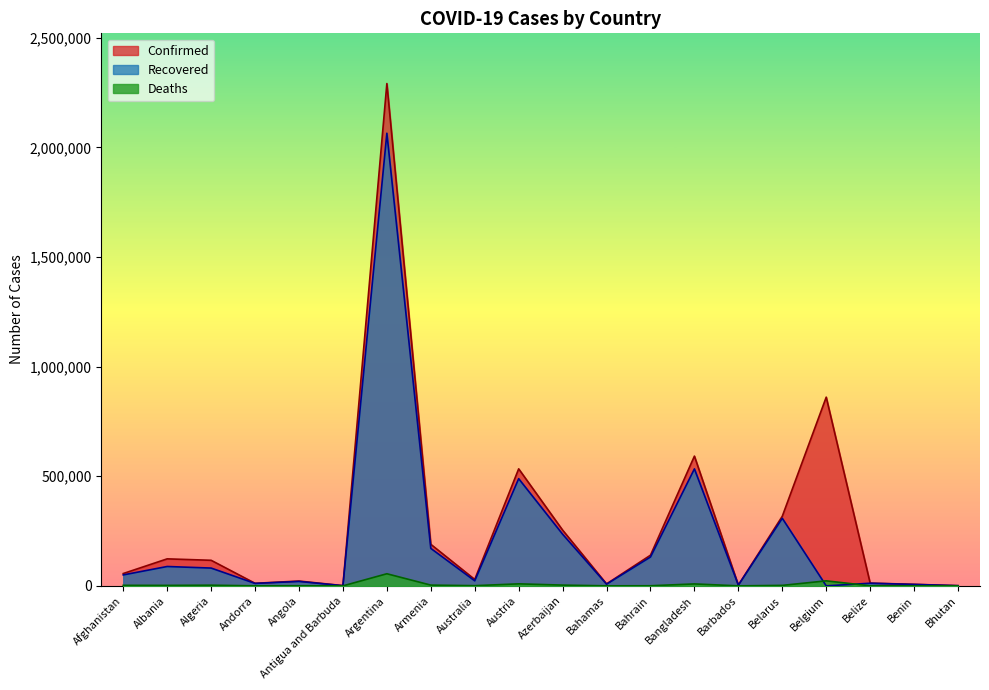

Which has a higher value, Andorra or Austria?

Austria